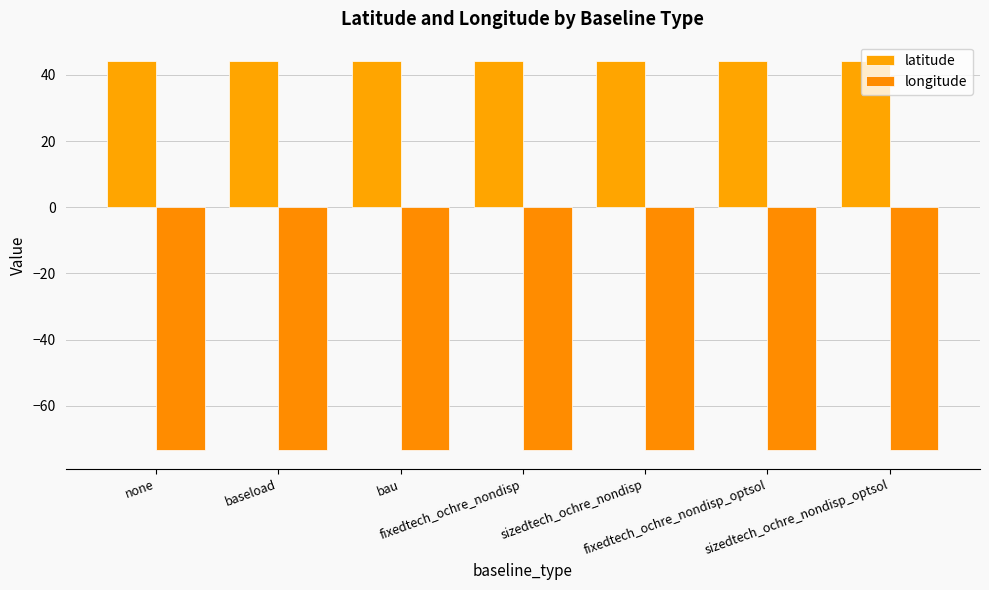

Does the chart contain any negative values?

Yes